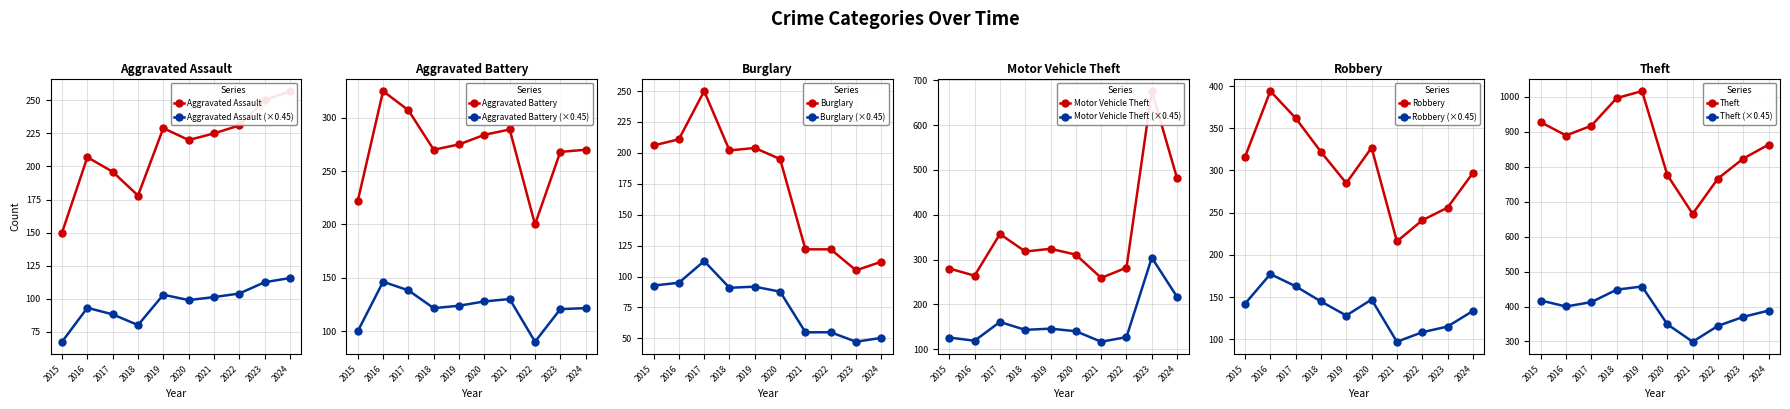

Which series changed the most between 2020 and 2022?

Robbery